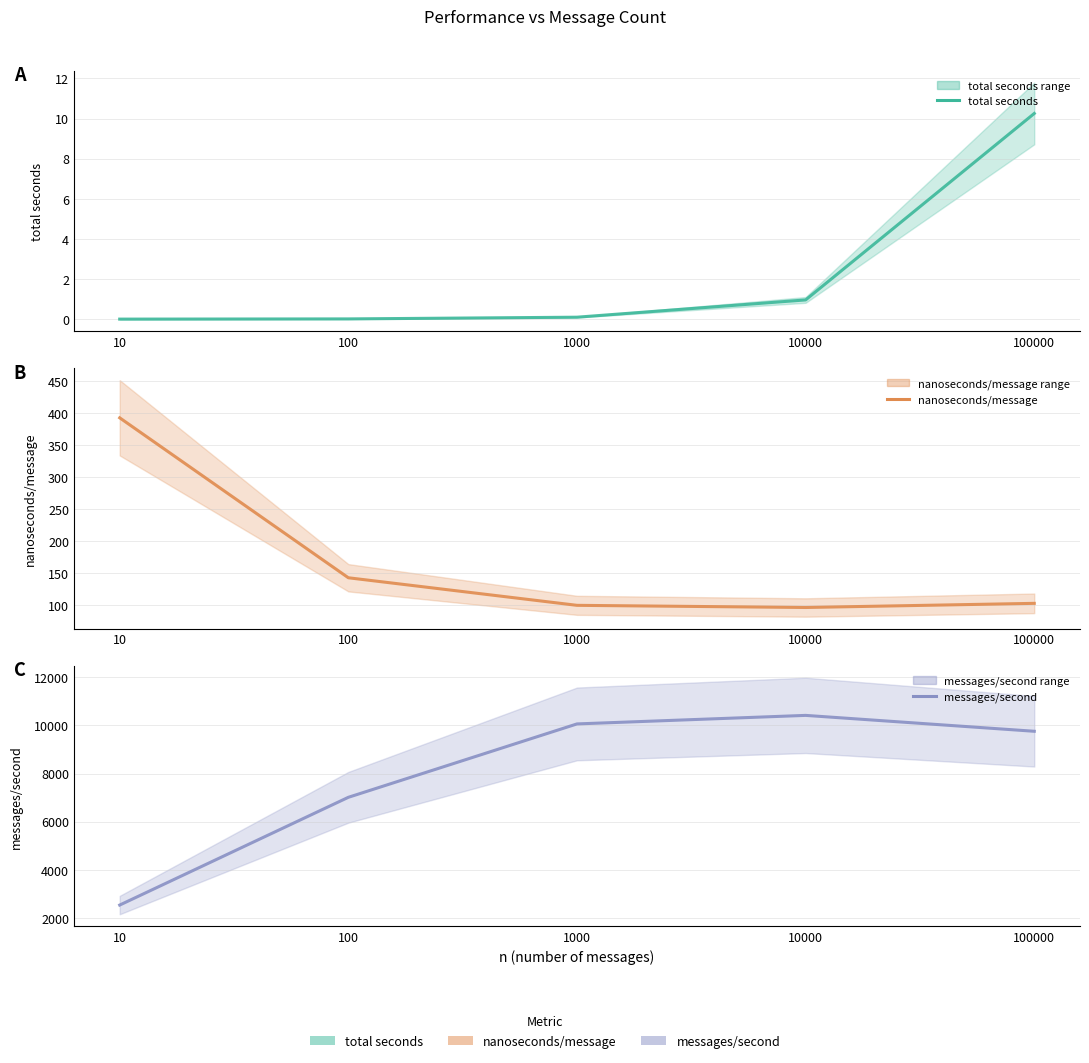

Which series has the largest total across all categories?

messages/second